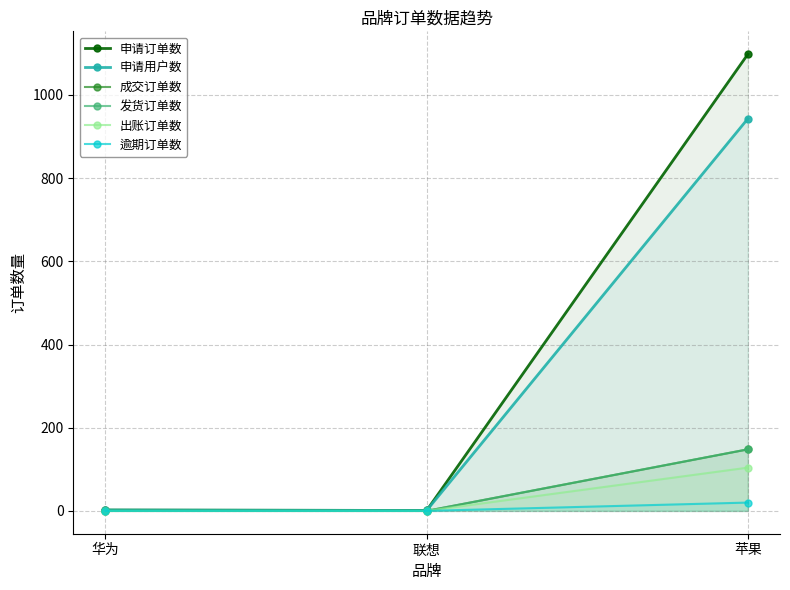

What is the label of the 1st point from the left?

华为